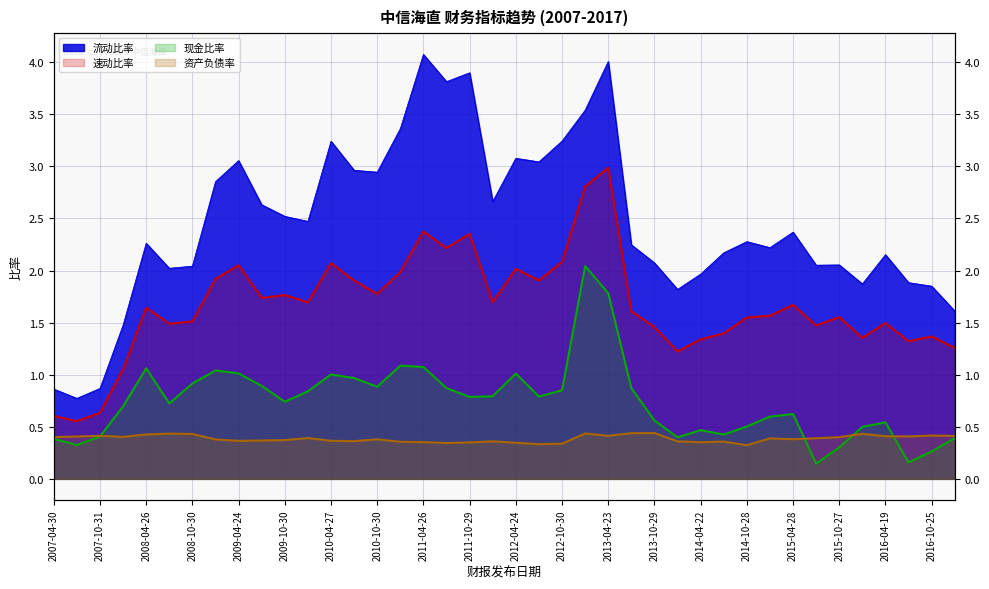

Which series has the largest total across all categories?

流动比率